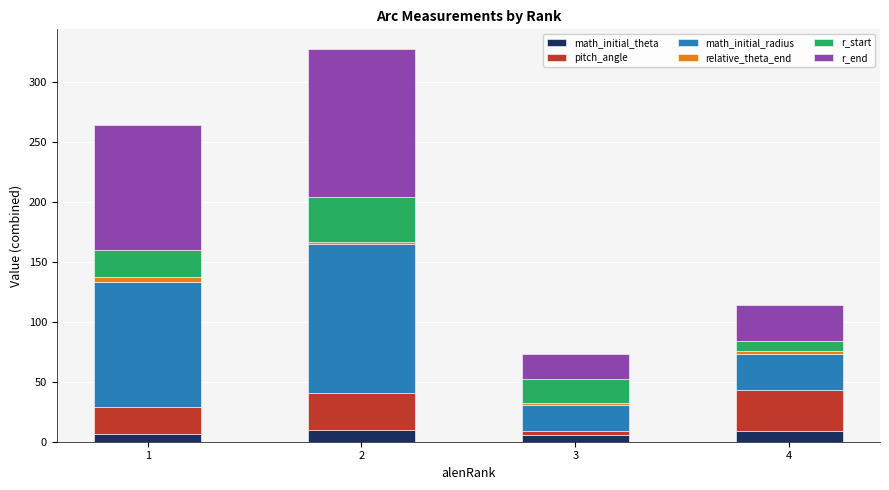

What is the difference between the relative_theta_end values at 1 and 4?

1.9